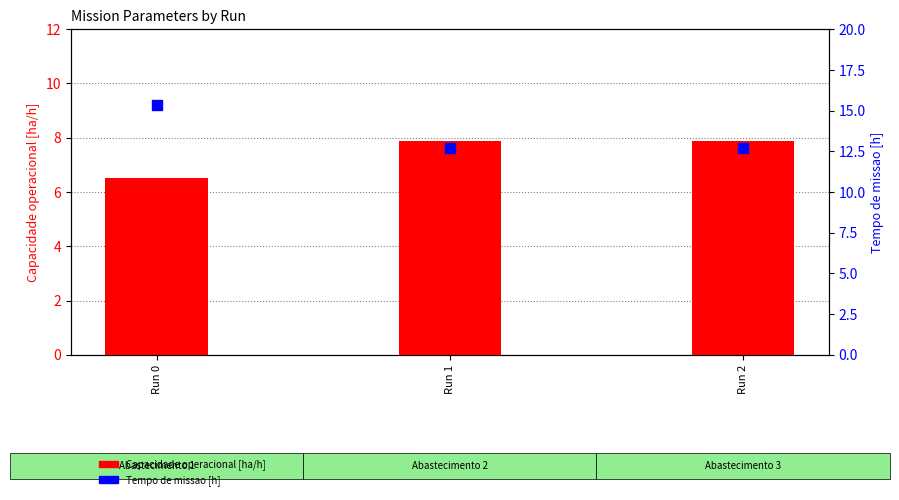

At how many categories does at least one series exceed 15?

1